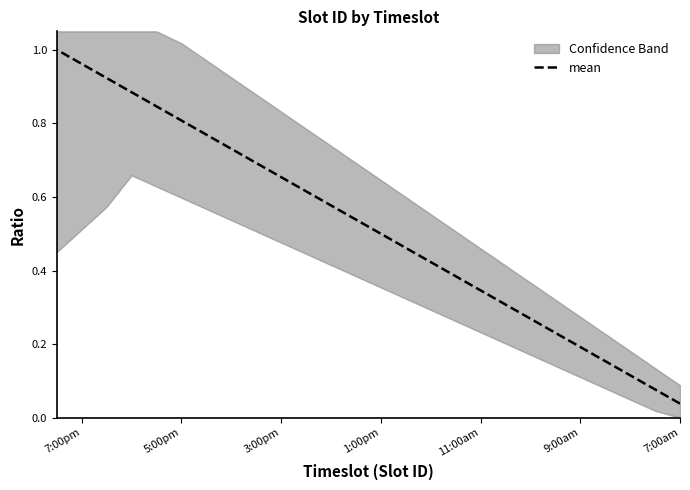

The chart shows a value of 0.3 at 11:00am. True or false?

True